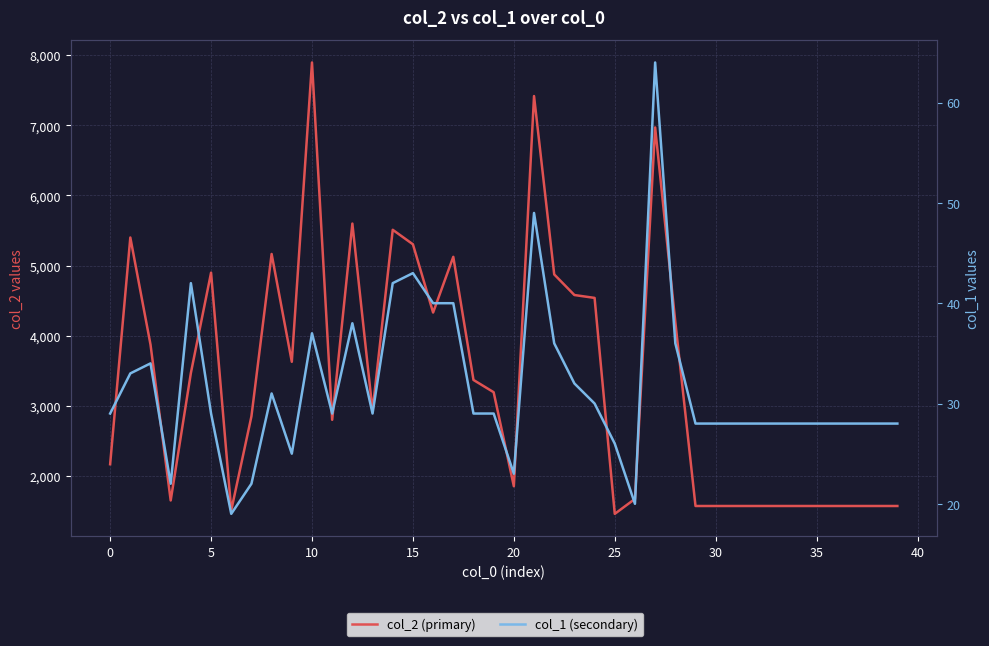

True or false: col_2 (primary) and col_1 (secondary) cross at least once.

False